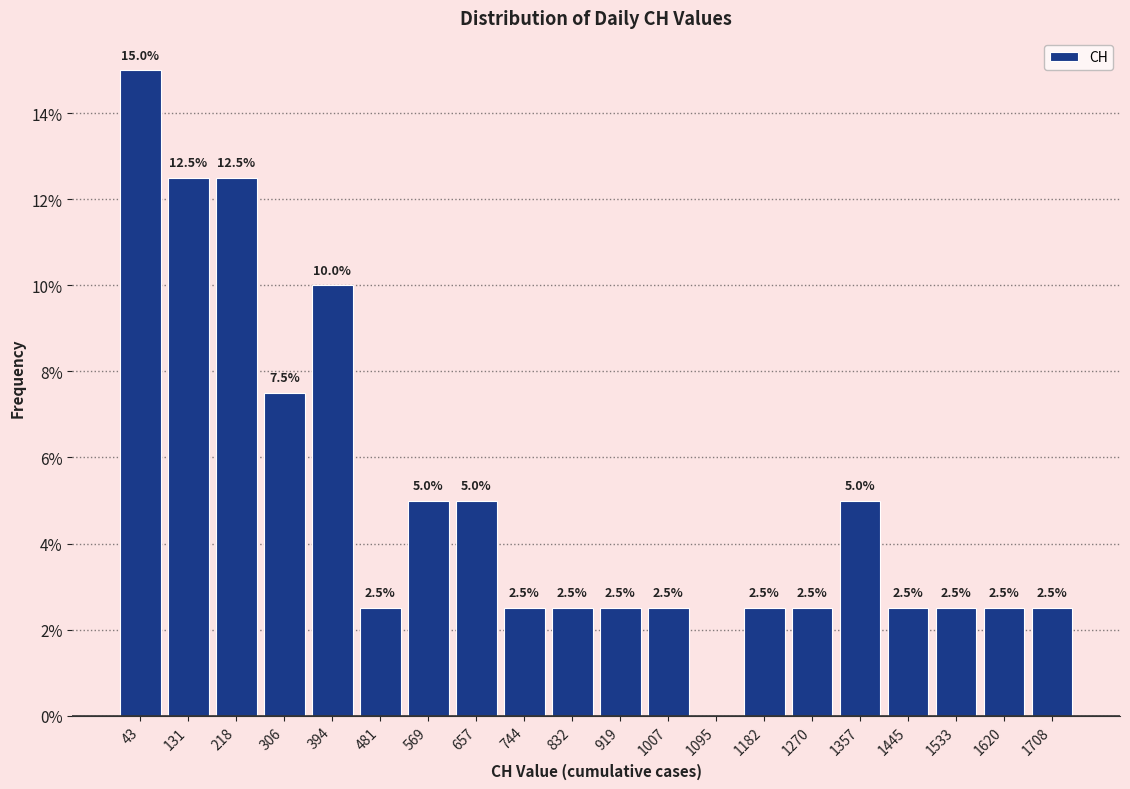

Over which range of the x-axis is the bar tallest?

0 to 90